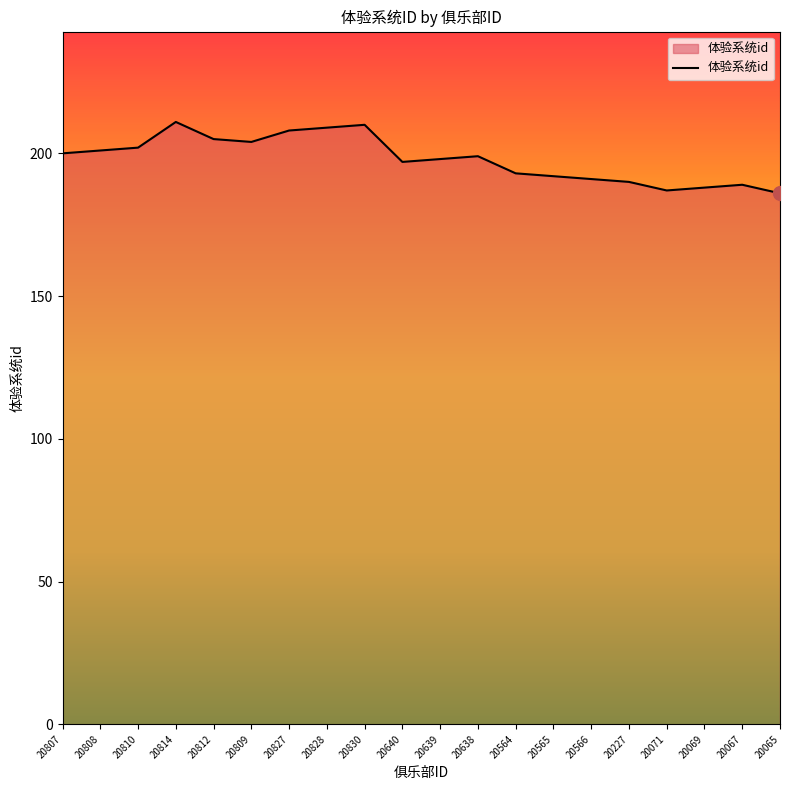

What is the minimum value shown in the chart?

186